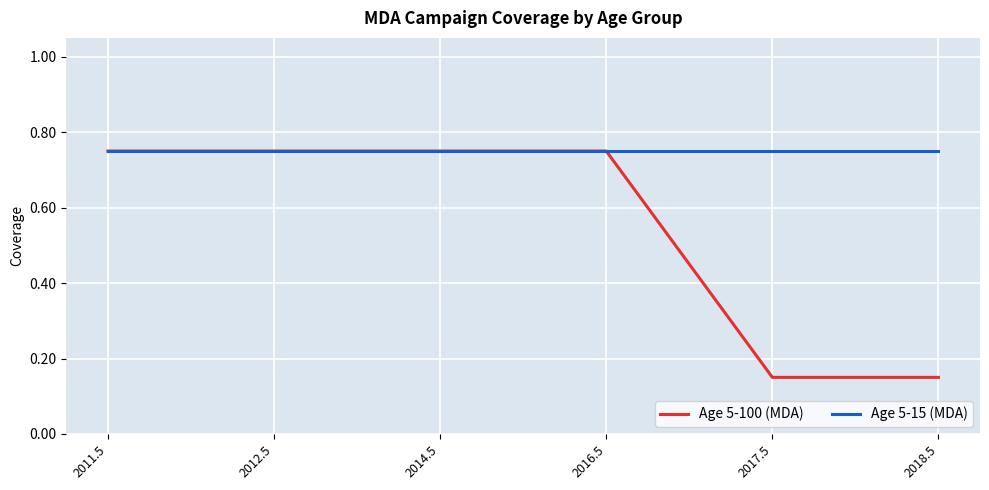

Rank the series at 2017.5 from lowest to highest value.

Age 5-100 (MDA), Age 5-15 (MDA)